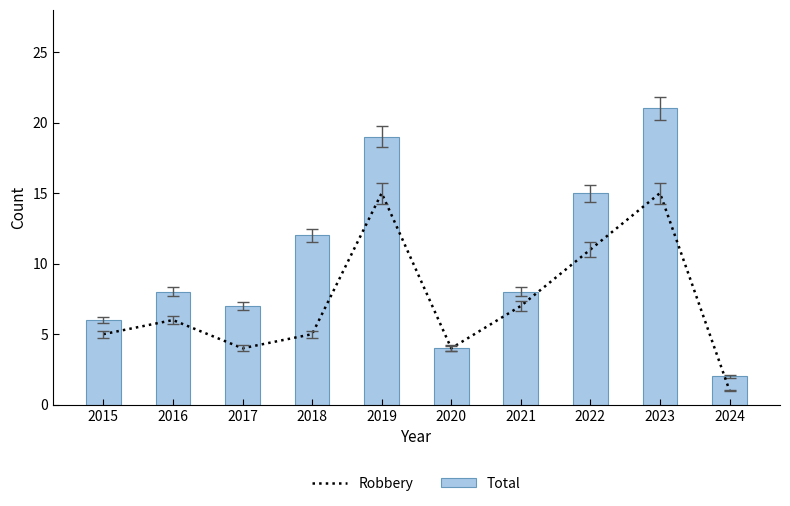

Rank the series by their average value, from lowest to highest.

Robbery, Total